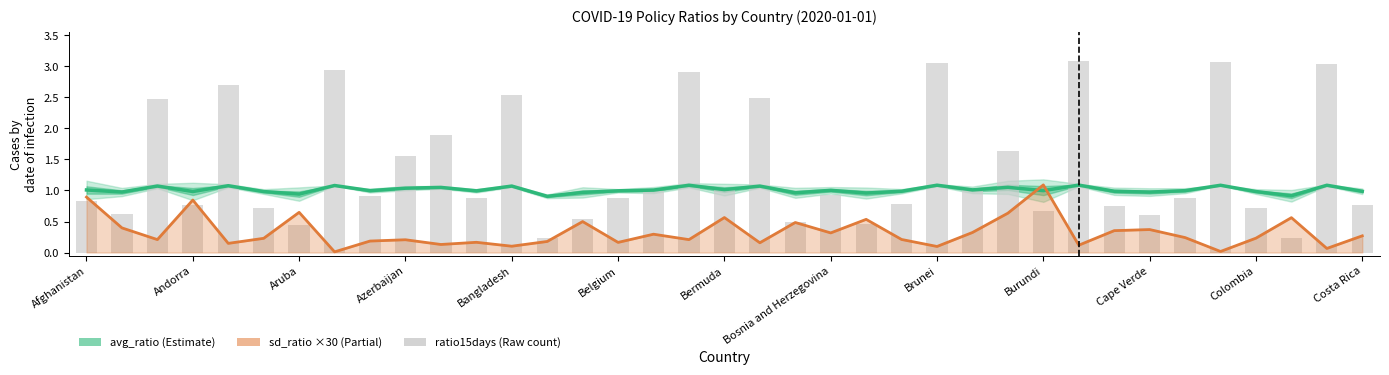

Rank the series by their average value, from lowest to highest.

sd_ratio (×30), avg_ratio, ratio15days